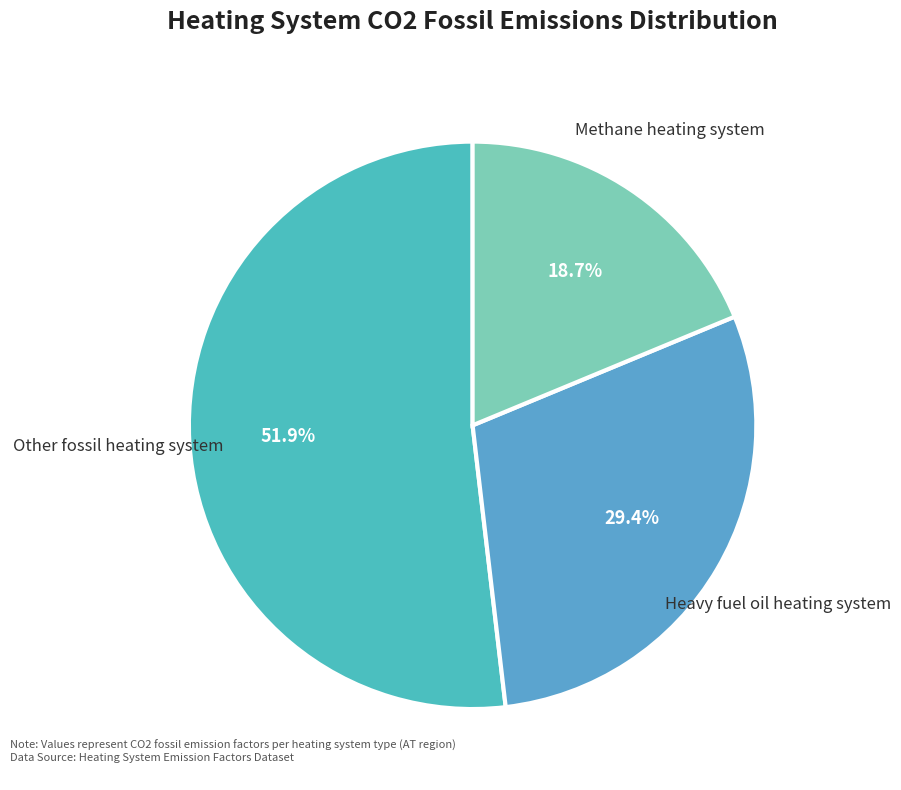

Which category has the biggest portion of the pie?

Other fossil heating system